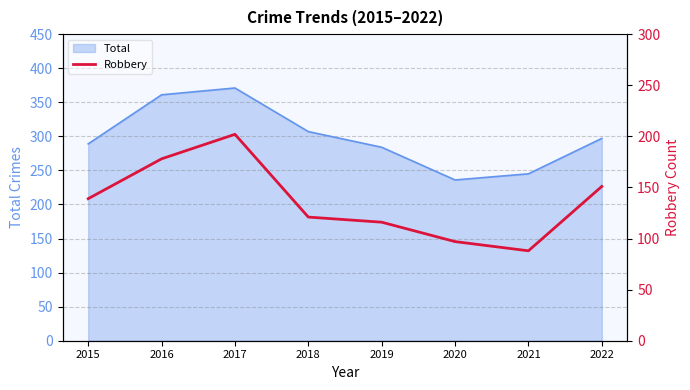

The value of Total at 2016 is 618. True or false?

False